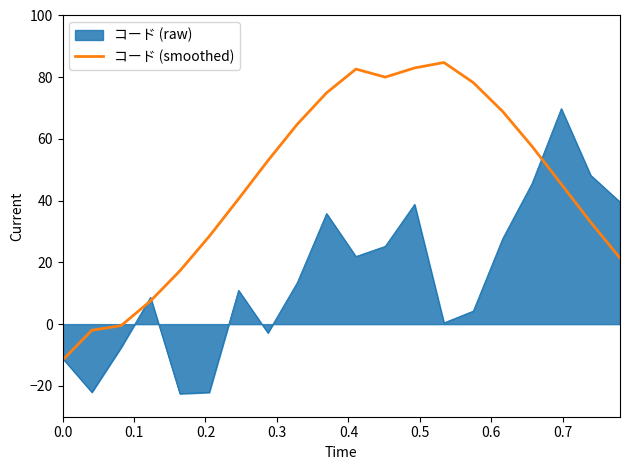

List the series in order of their peak value, lowest first.

コード (raw), コード (smoothed)